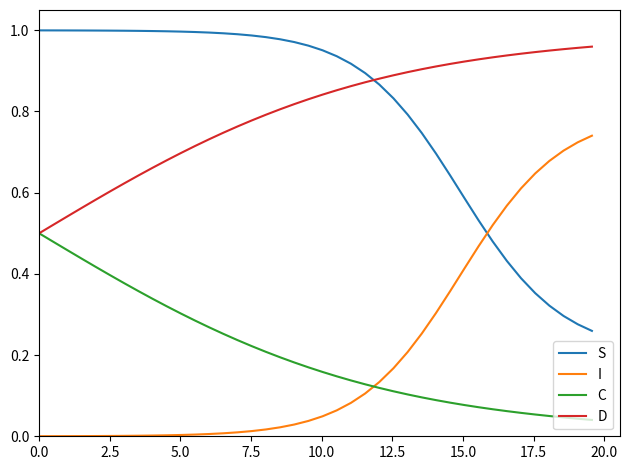

After their last crossing, which series has the higher values: S or D?

D